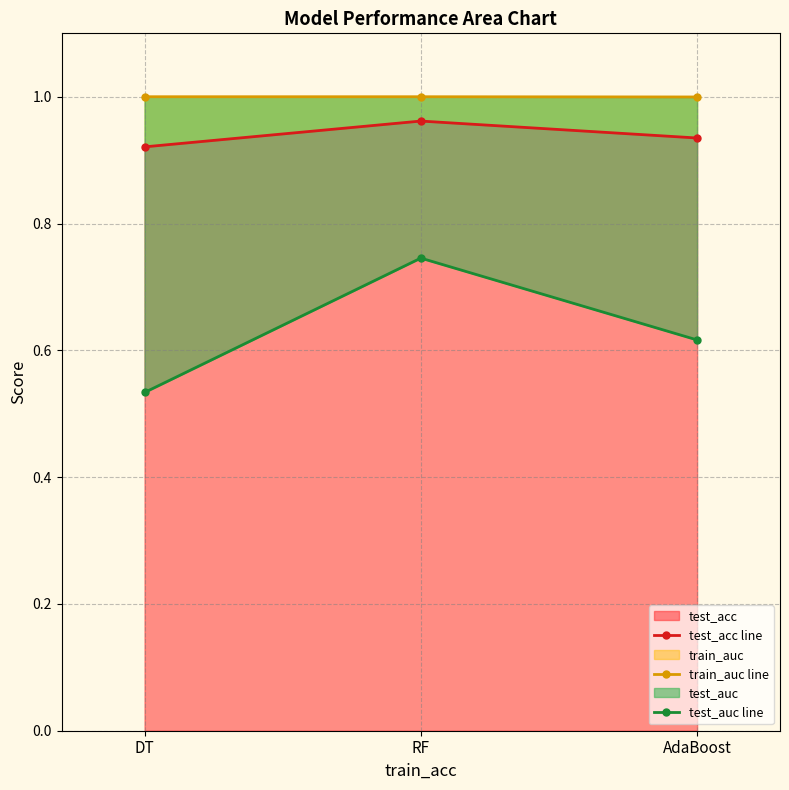

What is the highest value of the test_auc line series?

0.7